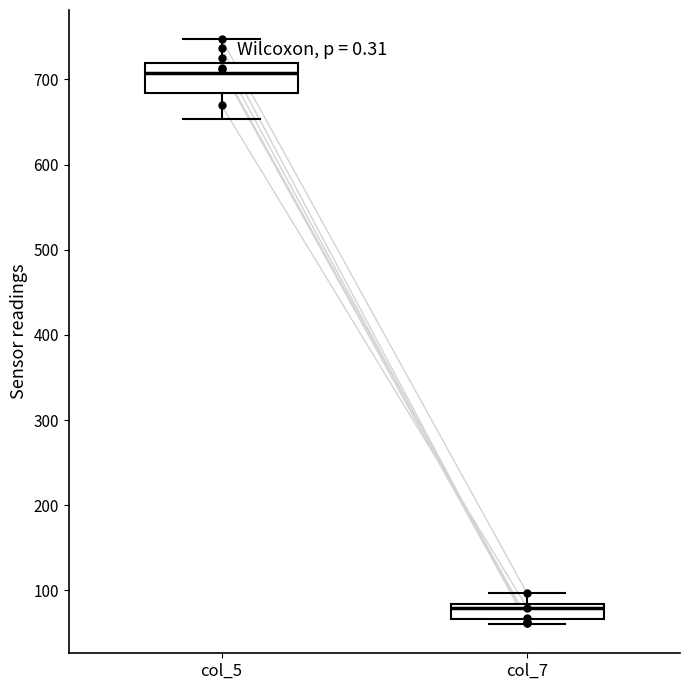

Reading left to right, transcribe this box plot: for each box, give where its median line is, the range the box spans, and where its two whiskers end, as read against the y-axis. The values are not printed on the chart, so give them approximately, as read against the axis.

col_5: median 710, box 680 to 720, whiskers 650 to 750
col_7: median 80 (just below the box's upper edge), box 70 to 80, whiskers 60 to 100